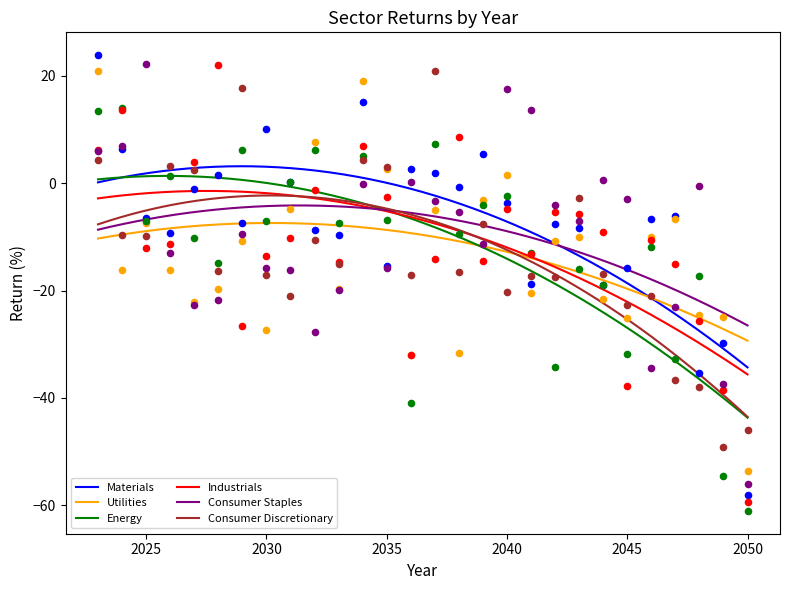

Which series has the widest spread of Y values?

Materials